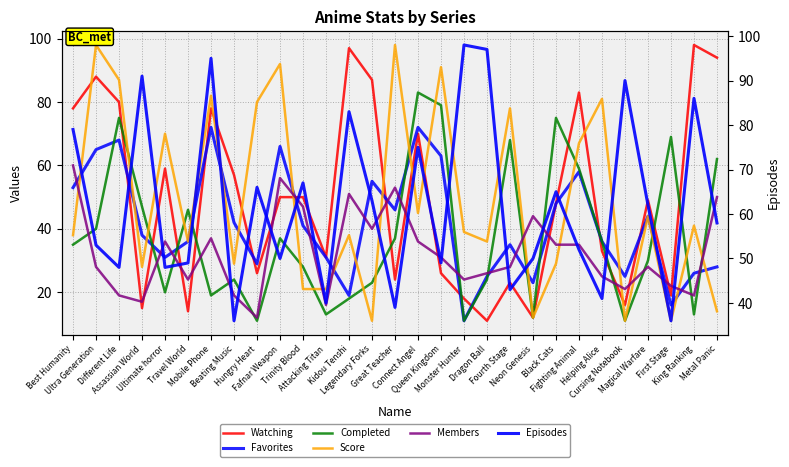

How many values in the Members series exceed 28?

14